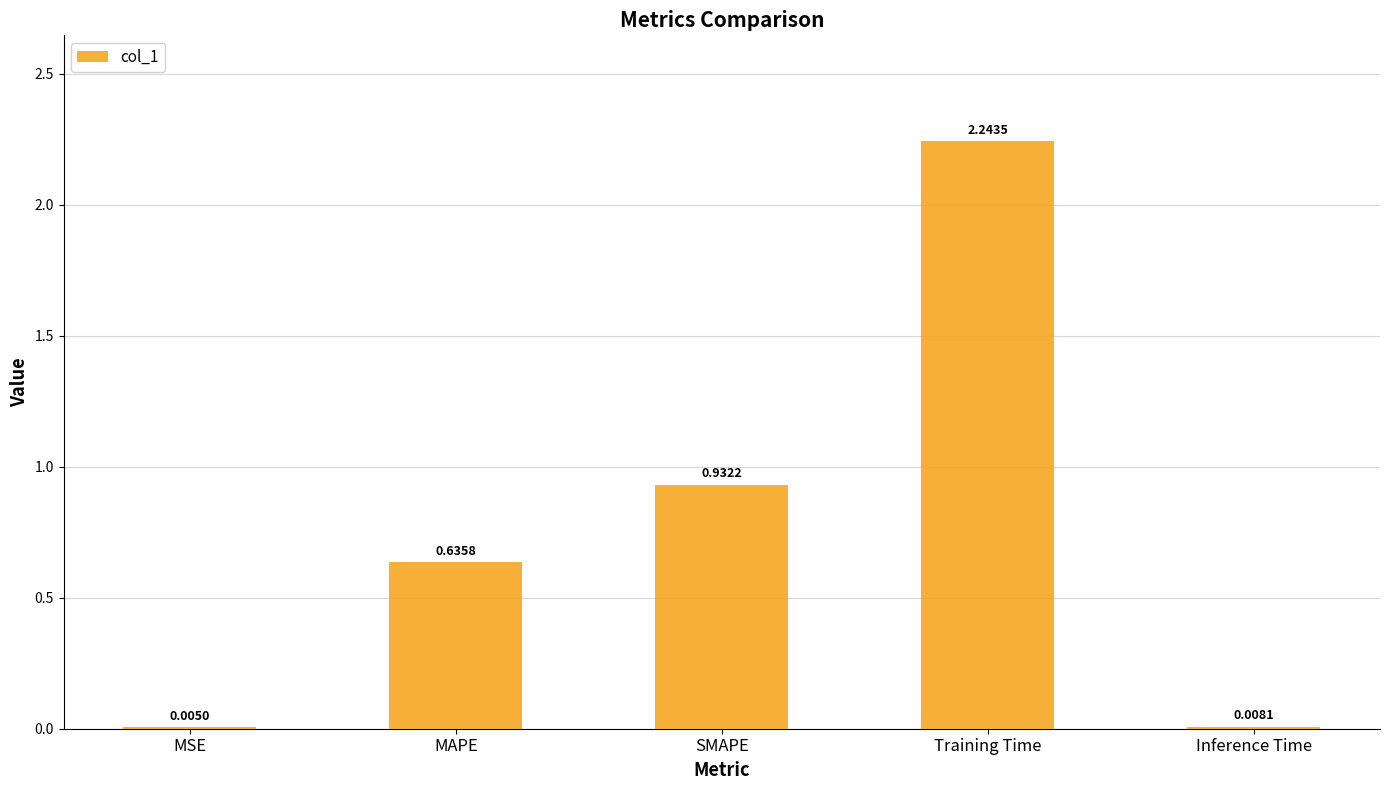

Count the number of categories in the chart.

5